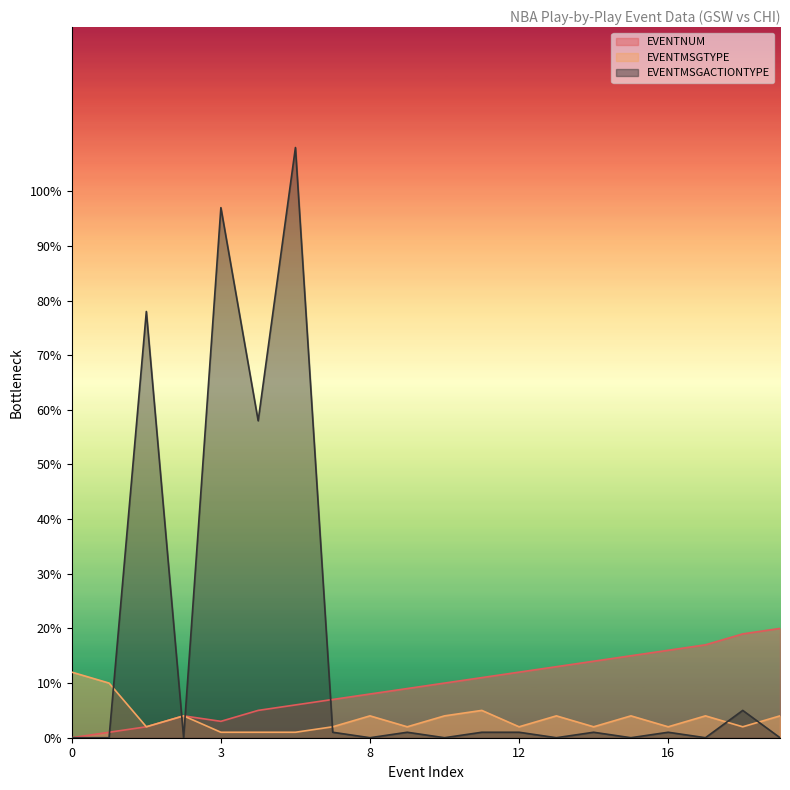

Between 17 and 12, which is larger?

17